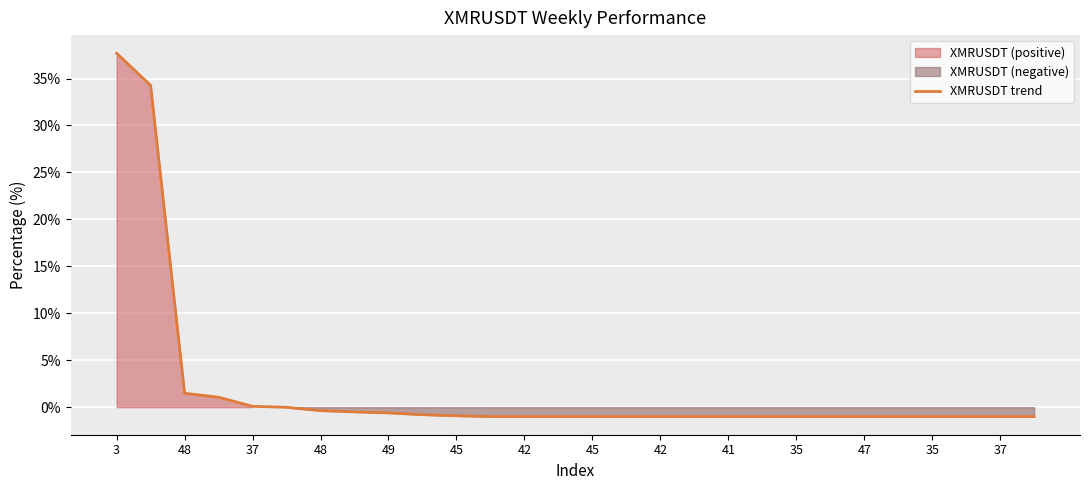

What is the average value?

1.9